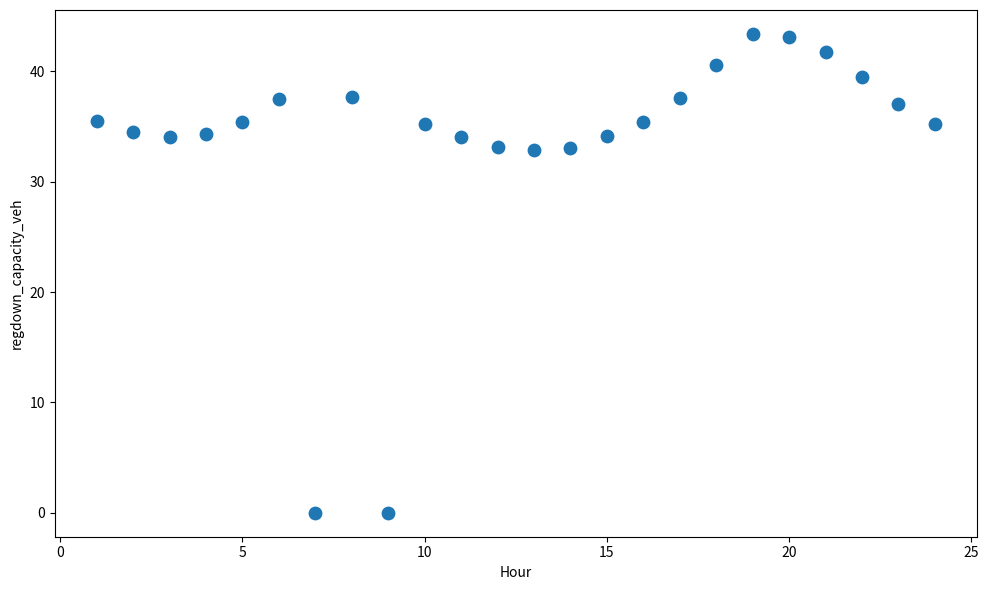

What is the range of Y values (max minus min)?

43.4